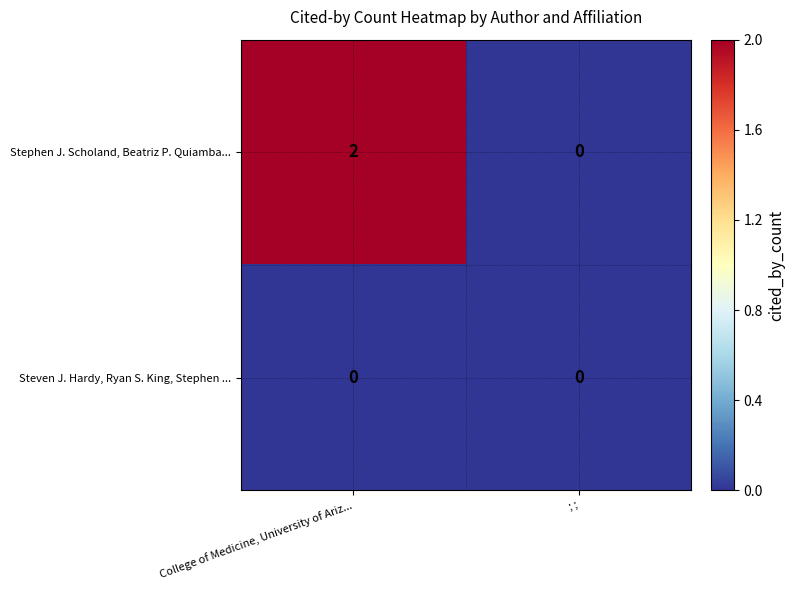

Rank the series by their average value, from highest to lowest.

Stephen J. Scholand, Beatriz P. Quiamba..., Steven J. Hardy, Ryan S. King, Stephen ...